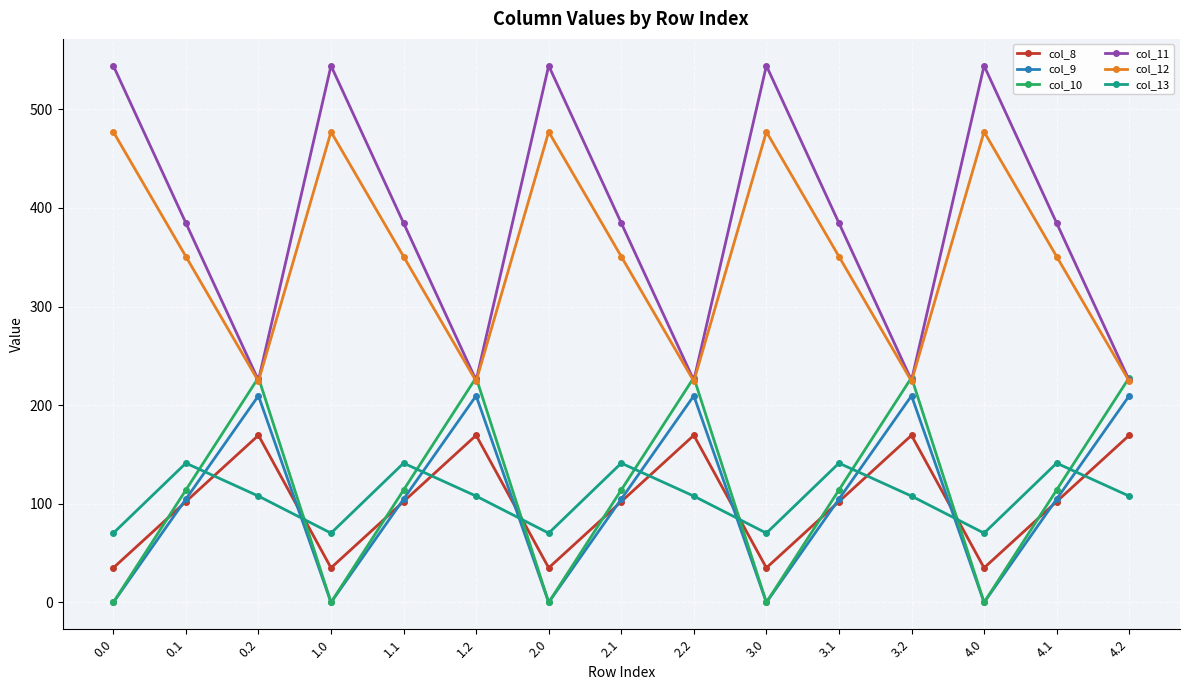

What is the difference between the col_9 values at 1.0 and 2.1?

104.8